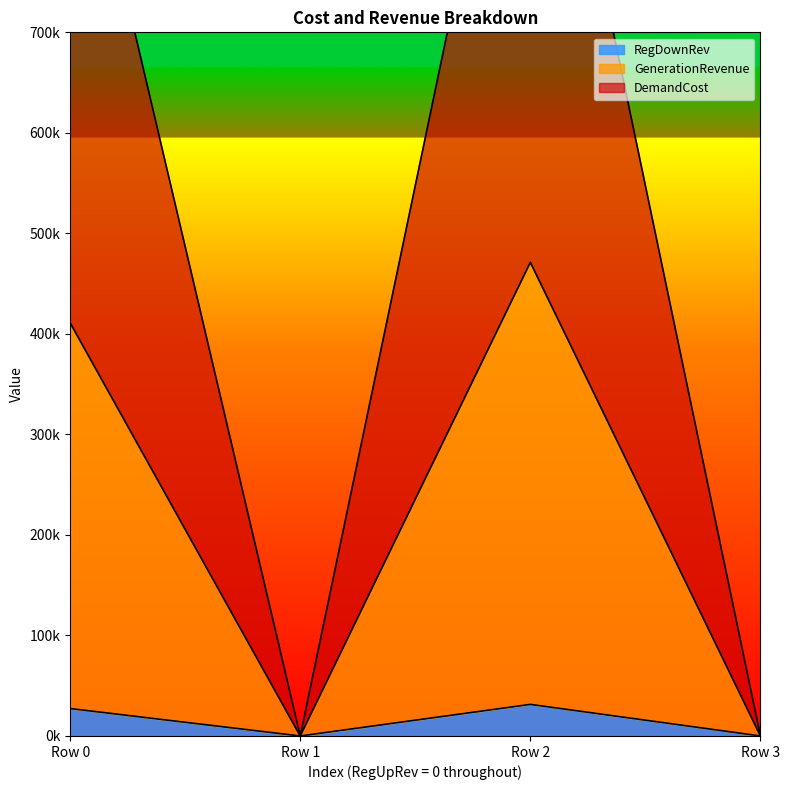

At how many categories does at least one series exceed 792145?

2